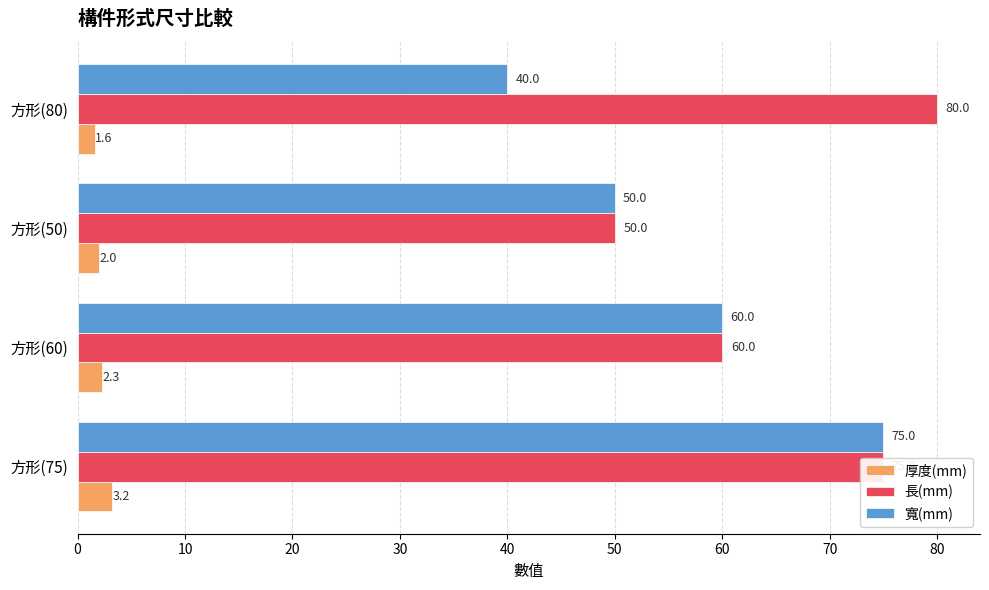

At which label is 寬(mm) closest to 57?

方形(60)